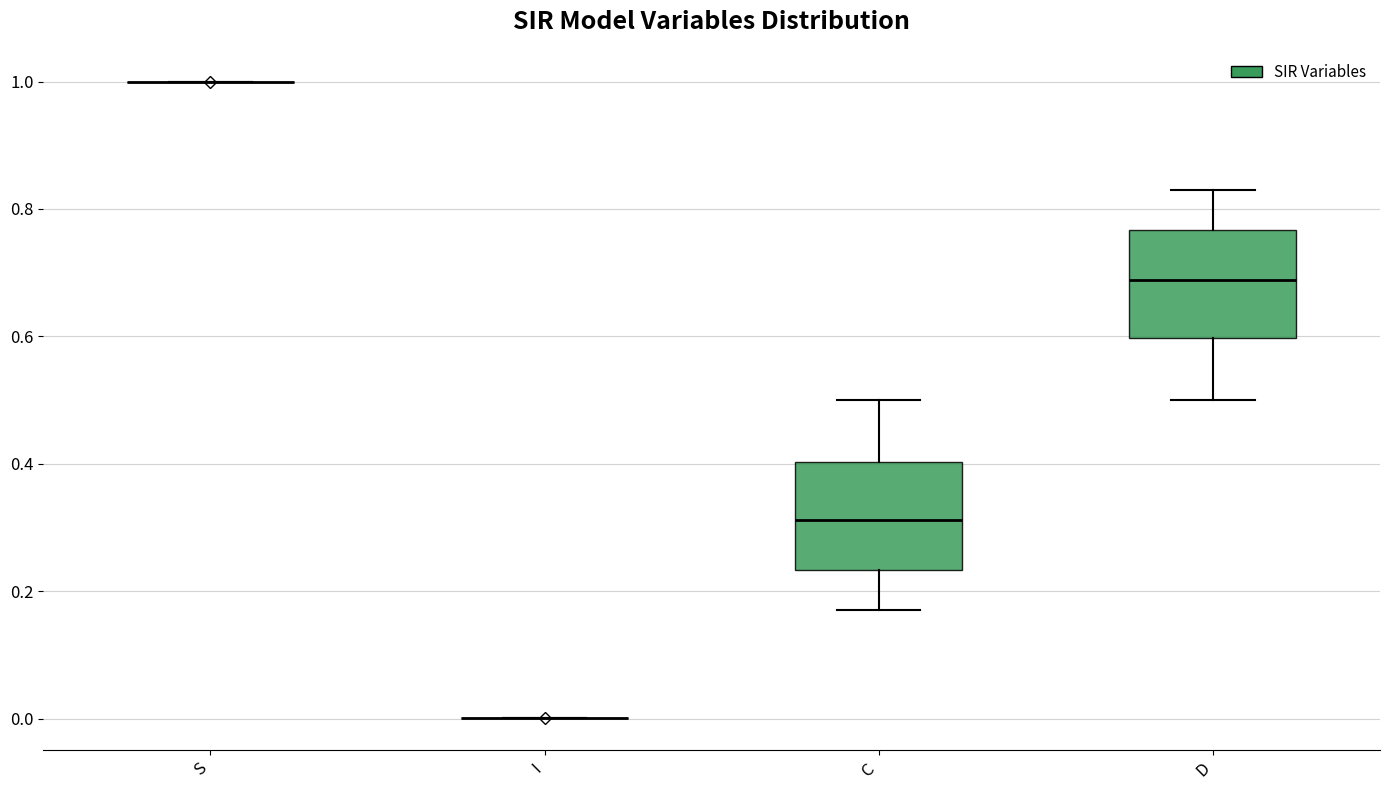

Reading left to right, read every box against the y-axis: the position of its median line, the range the box covers, and the ends of its whiskers. The values are not printed on the chart, so give them approximately, as read against the axis.

S: box collapsed to a line at 1.00, whiskers 1.00 to 1.00
I: box collapsed to a line at 0.00, whiskers 0.00 to 0.00
C: median 0.32, box 0.24 to 0.40, whiskers 0.16 to 0.50
D: median 0.68, box 0.60 to 0.76, whiskers 0.50 to 0.84